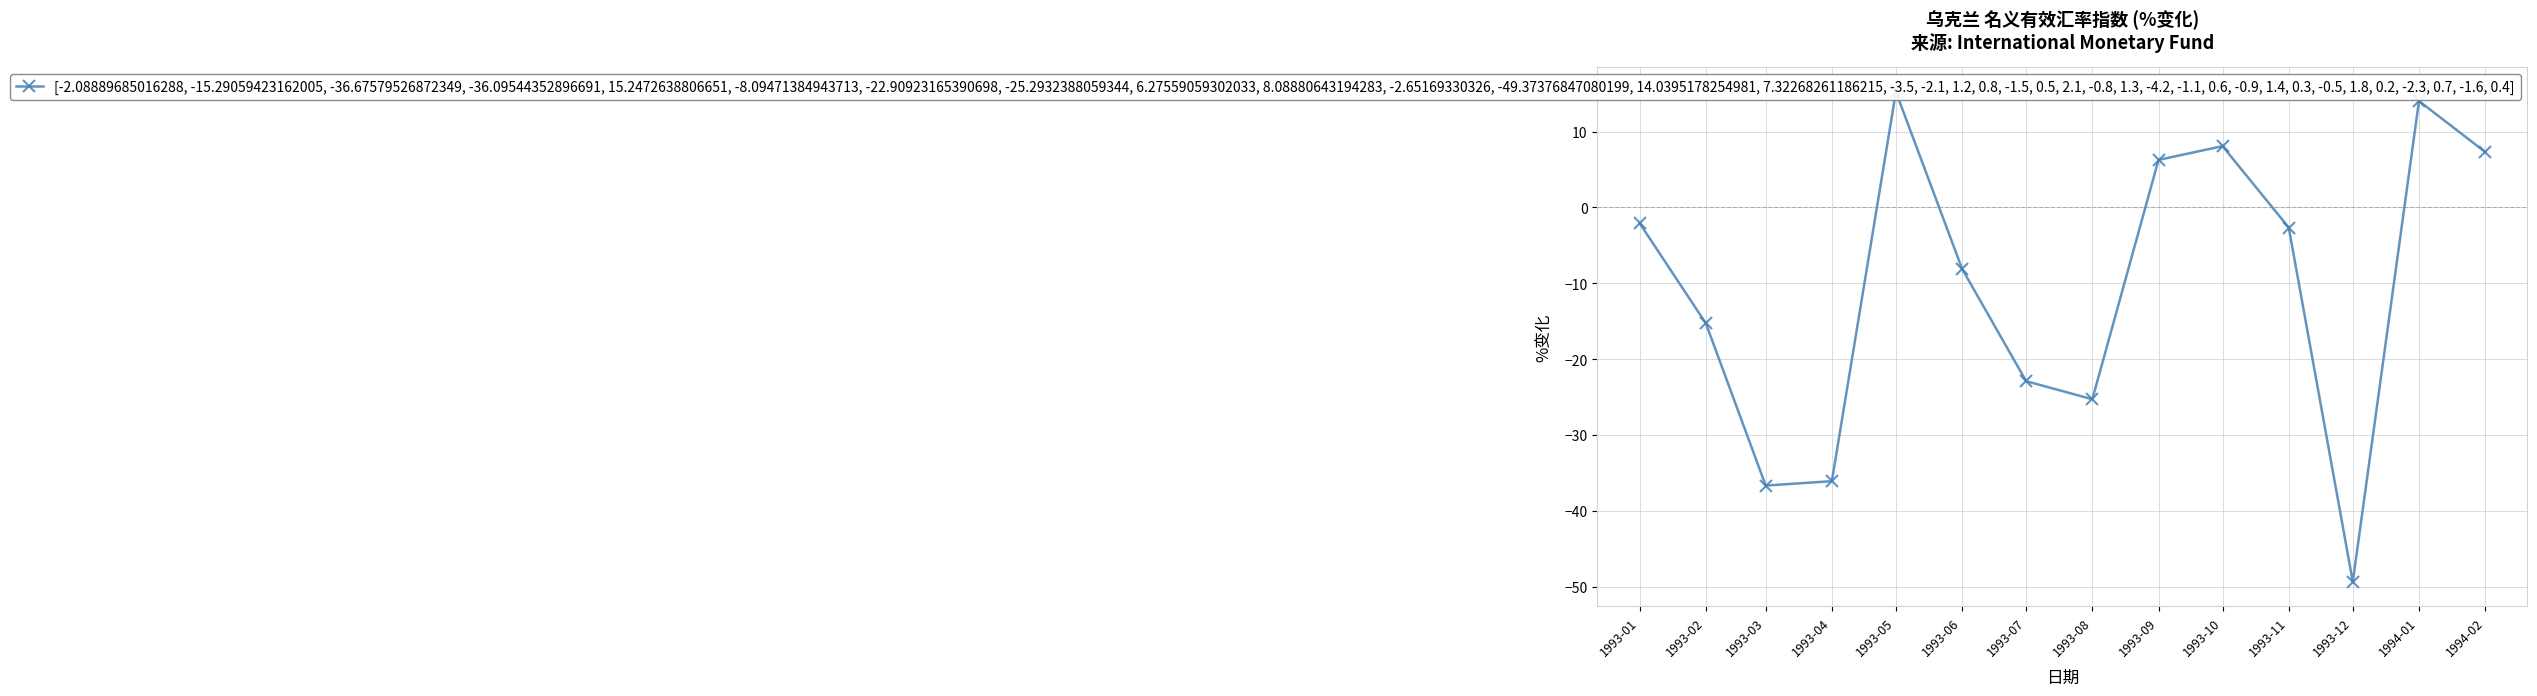

Where is the first local minimum?

1993-03